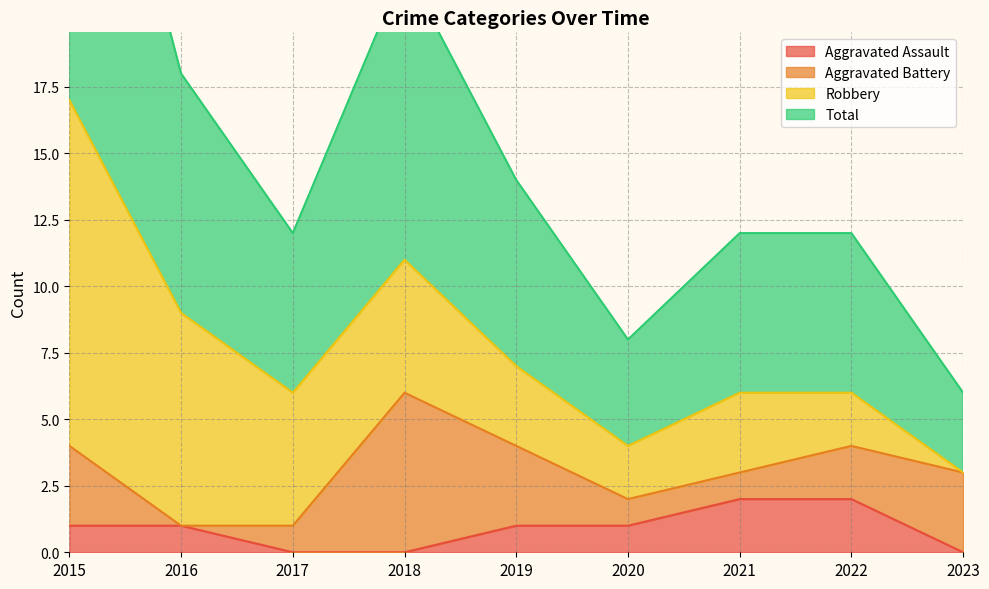

What is the value of the Total point at the 7th from the left?

6